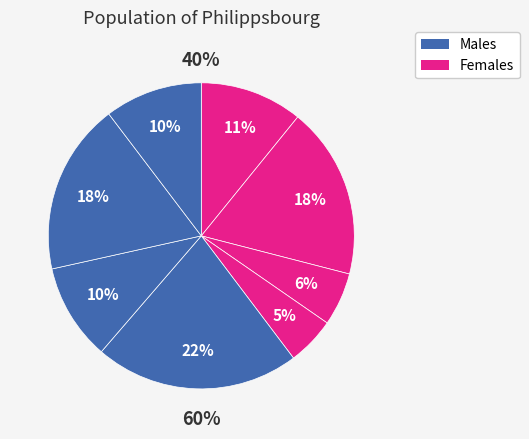

Does 3 represent more than half of the total?

No